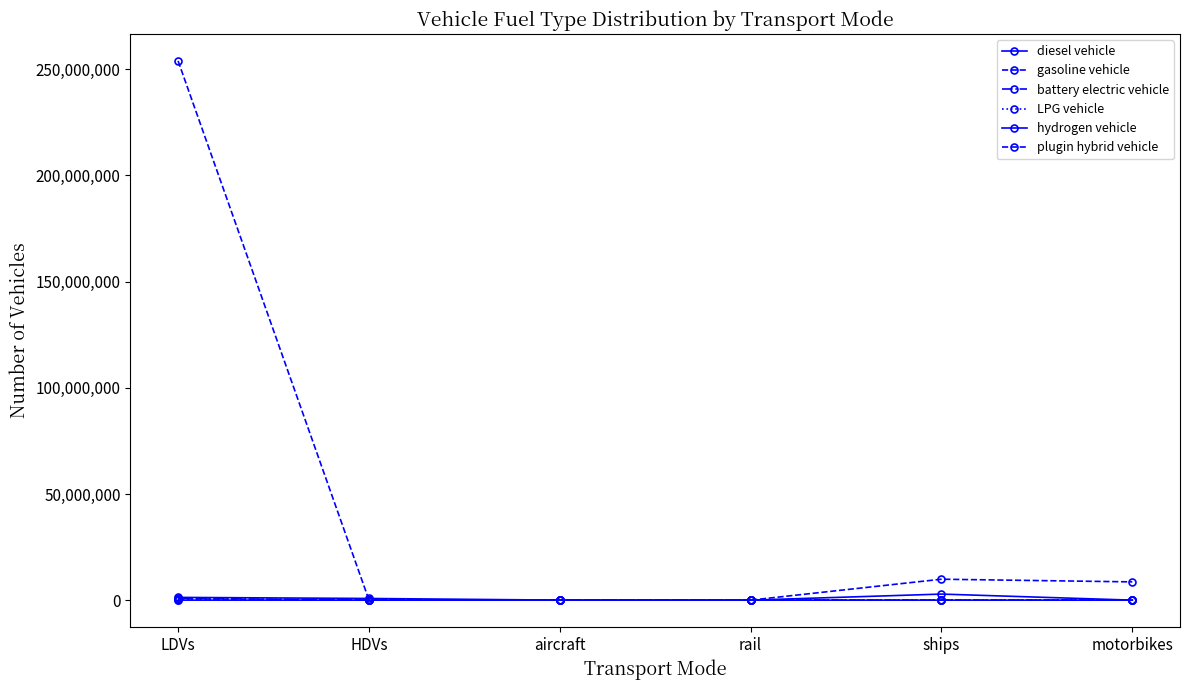

Count the number of categories in the chart.

6